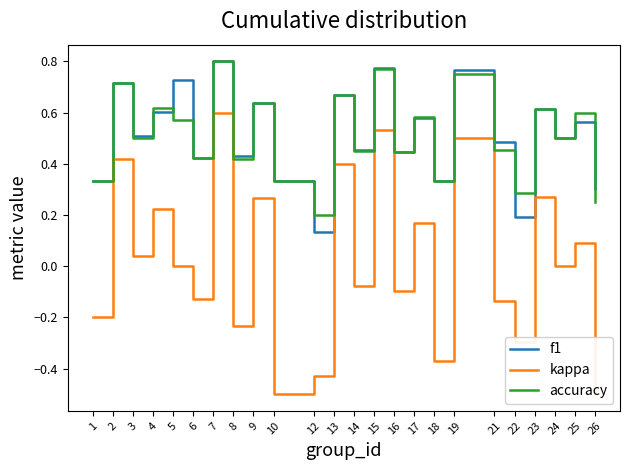

True or false: f1 and kappa intersect in this chart.

False